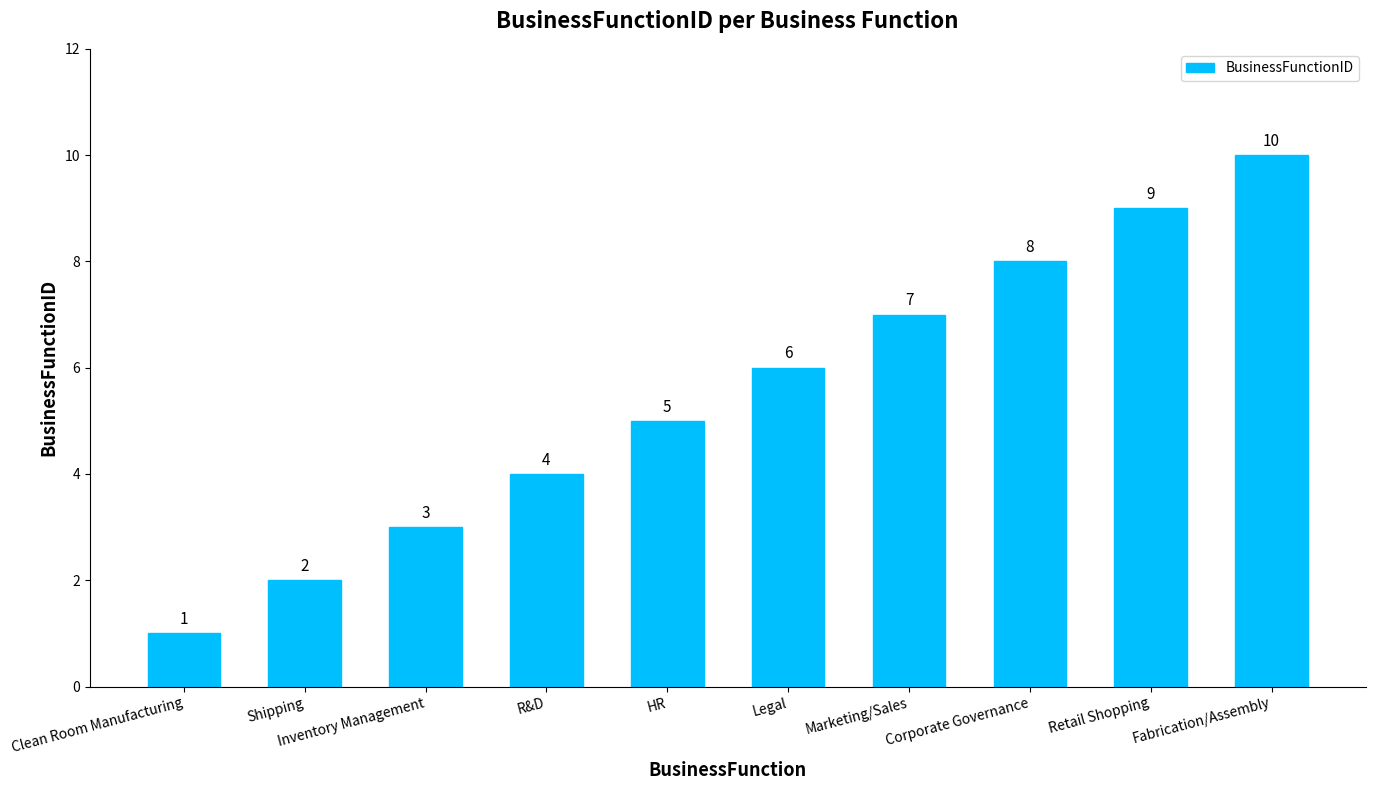

The chart shows a value of 2 at Clean Room Manufacturing. True or false?

False